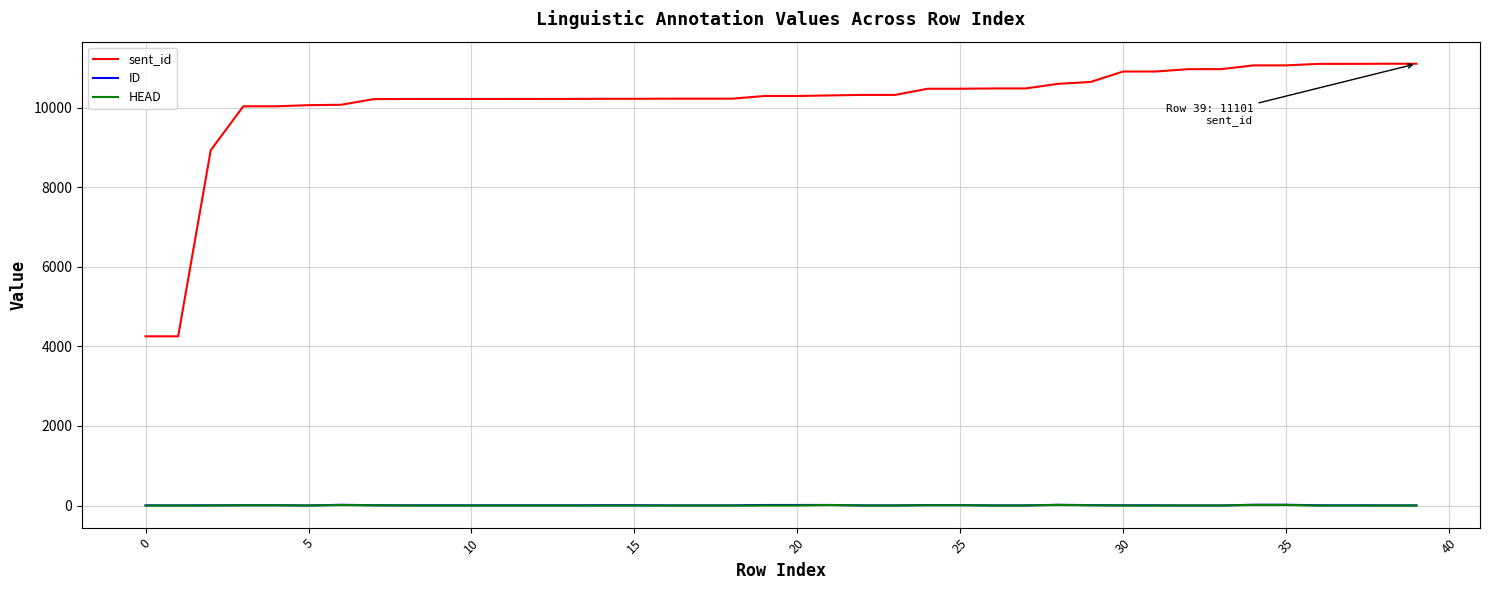

Which series has the largest total across all categories?

sent_id